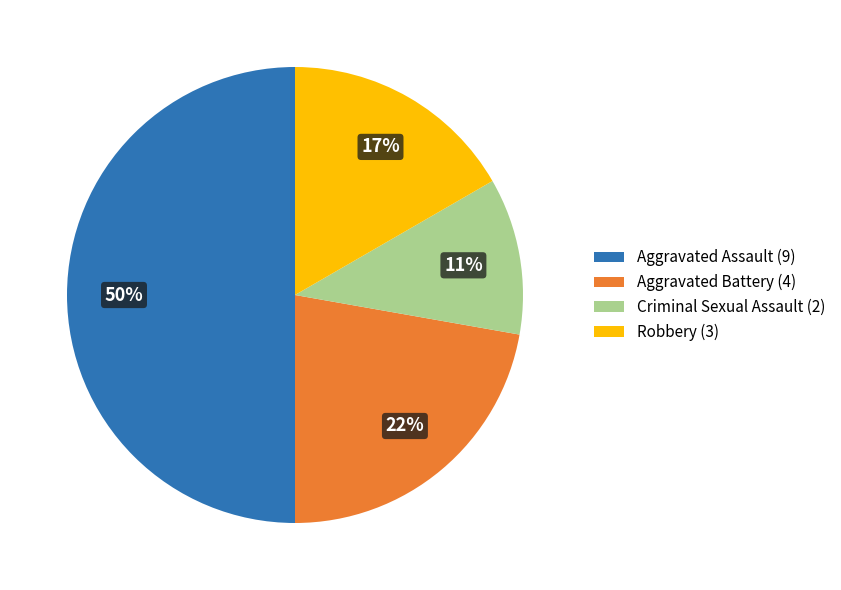

To the nearest percent, what is the difference between the Criminal Sexual Assault and Aggravated Battery slice percentages?

11%